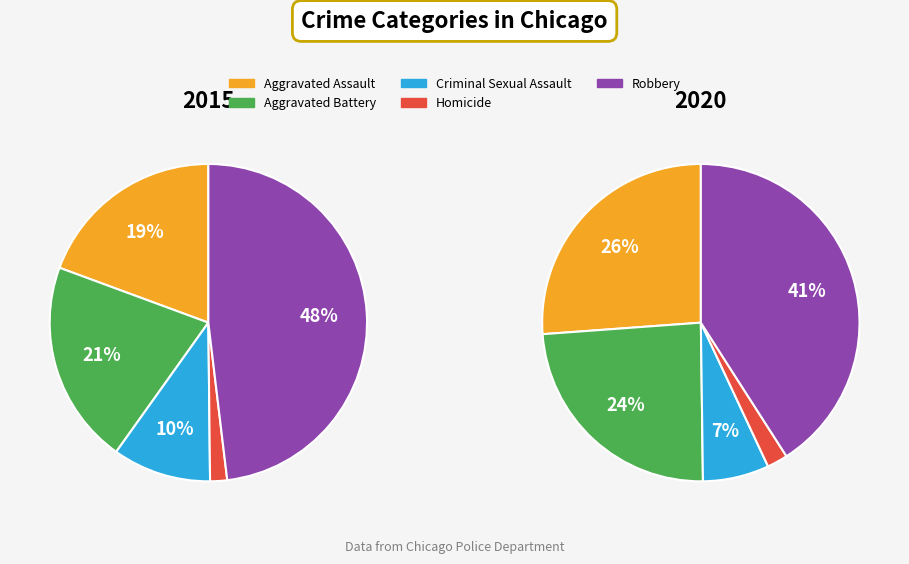

What percentage is the Homicide slice, to the nearest percent?

2%